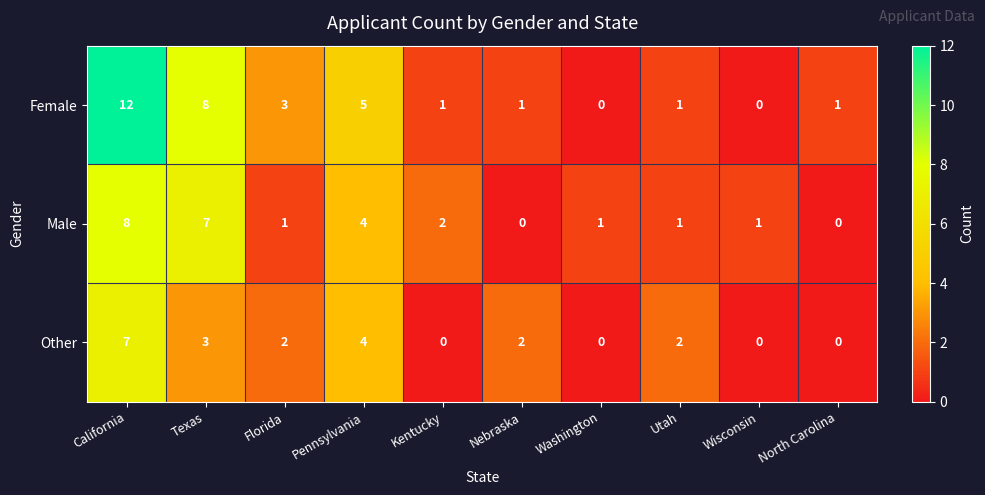

Where does the Male series first go above 1?

California